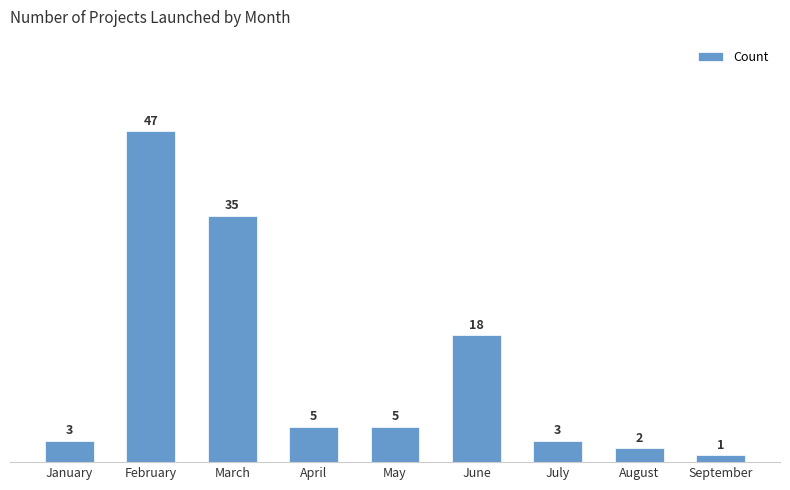

What is the sum of all values?

119